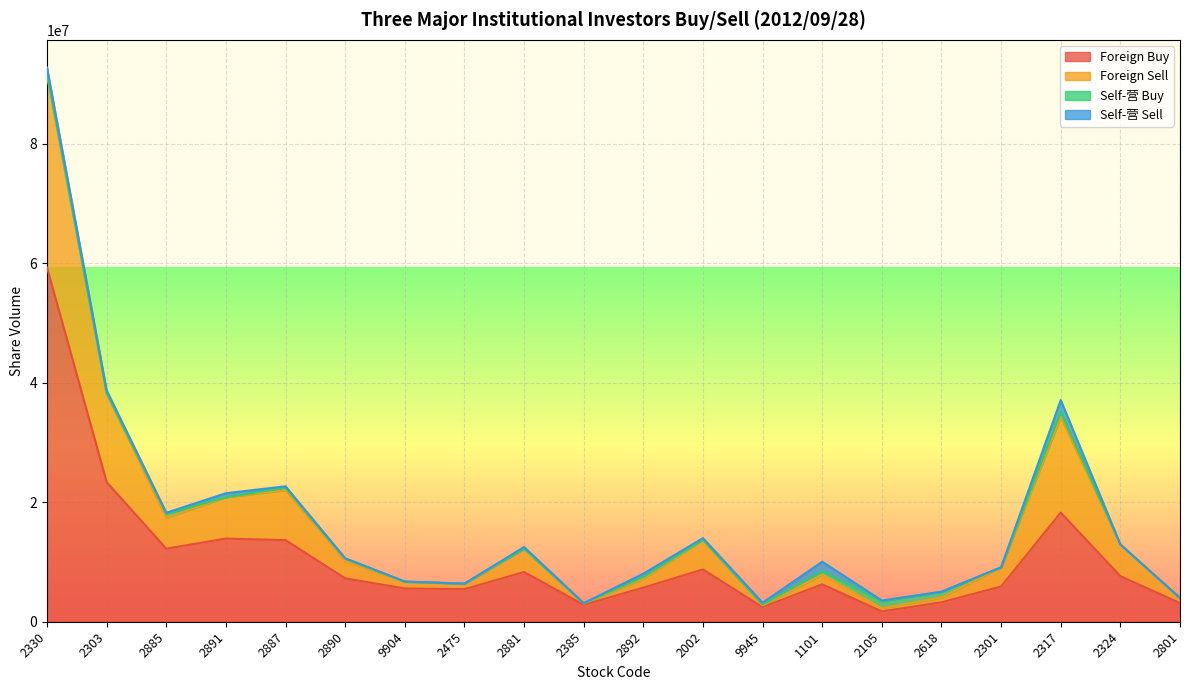

What is the highest value of the Foreign Buy series?

59270300